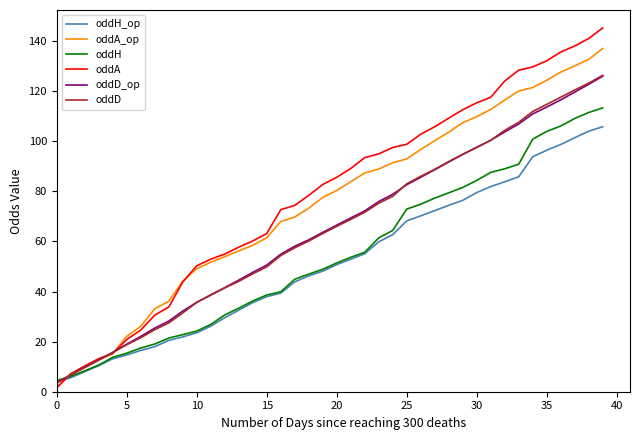

What is the difference between the second highest and second lowest values in the oddH_op series?

98.4